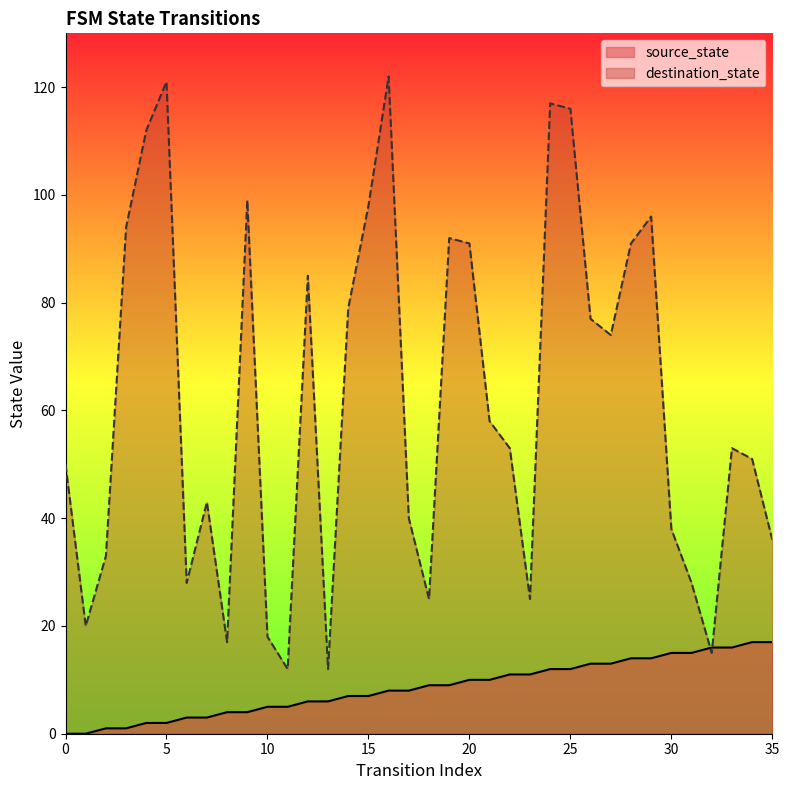

At which category is the sum across all series the highest?

16